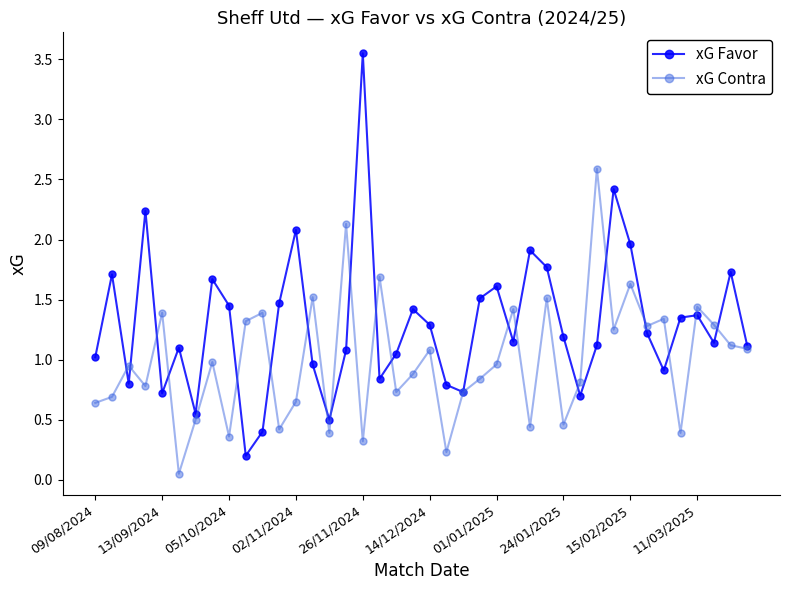

Which series has the widest spread of values?

xG Favor